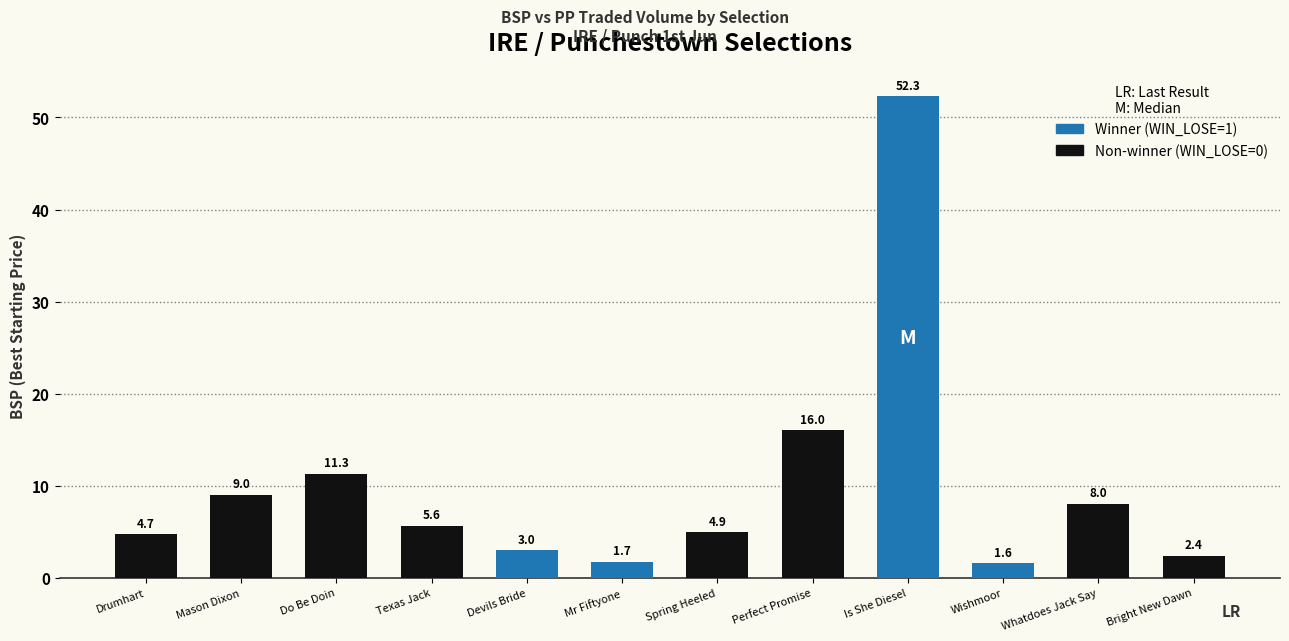

Approximately how many times larger is the value at Mason Dixon compared to Spring Heeled?

1.8